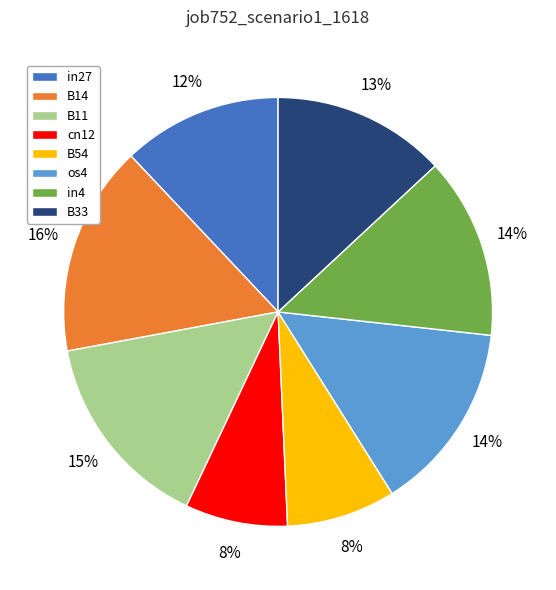

Does B14 account for over 50% of the chart?

No